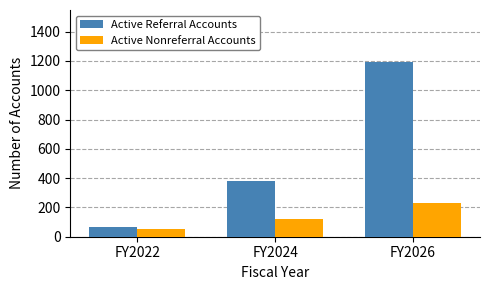

The value of Active Nonreferral Accounts at FY2024 is 70.7. True or false?

False